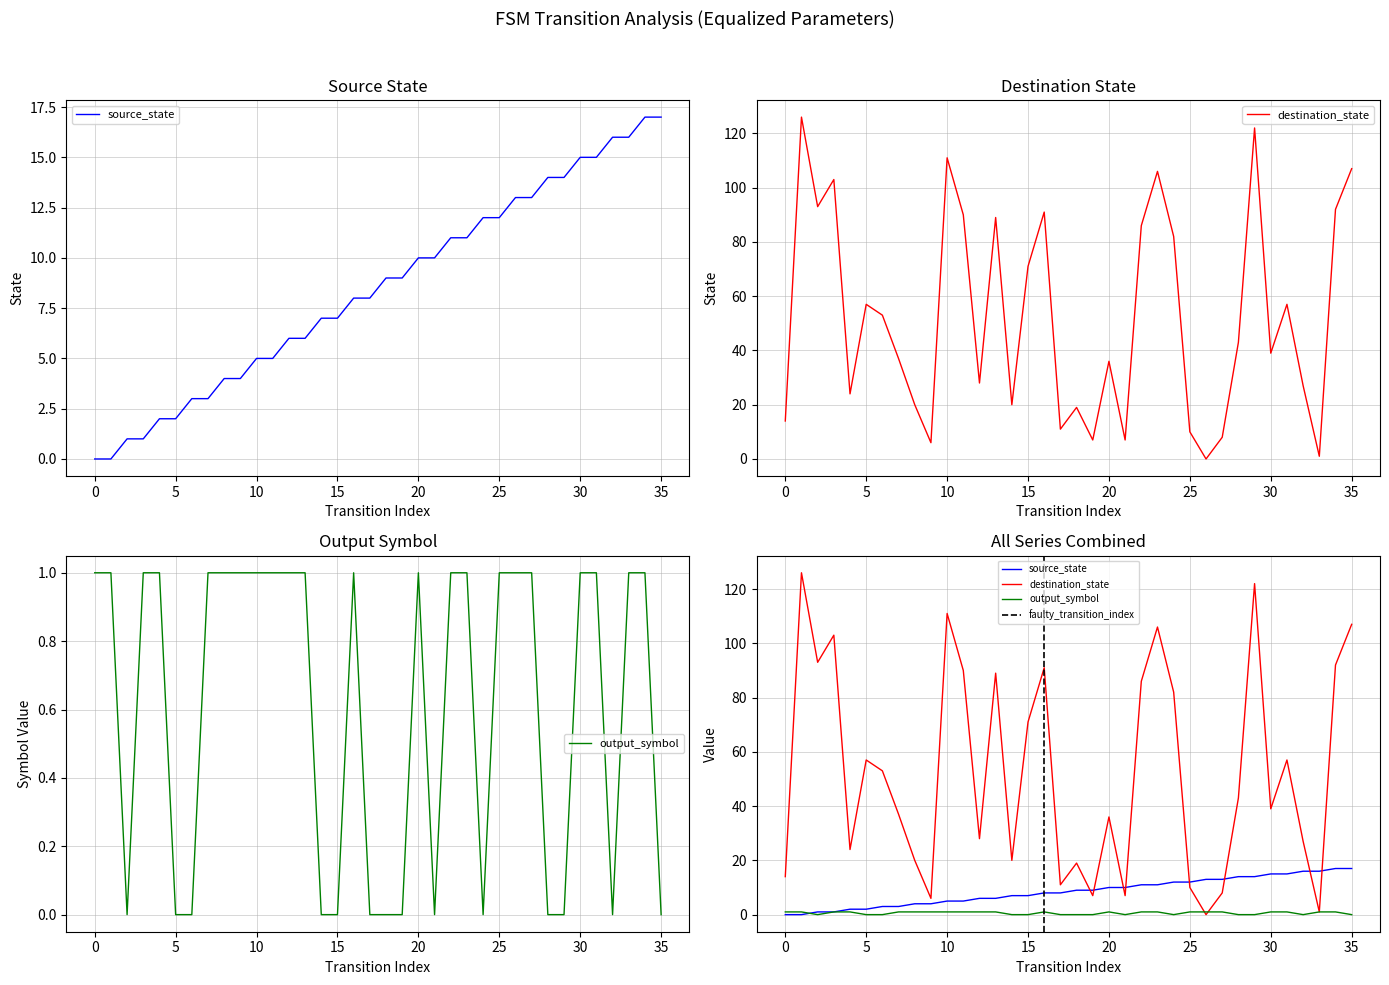

True or false: source_state and output_symbol cross at least once.

True